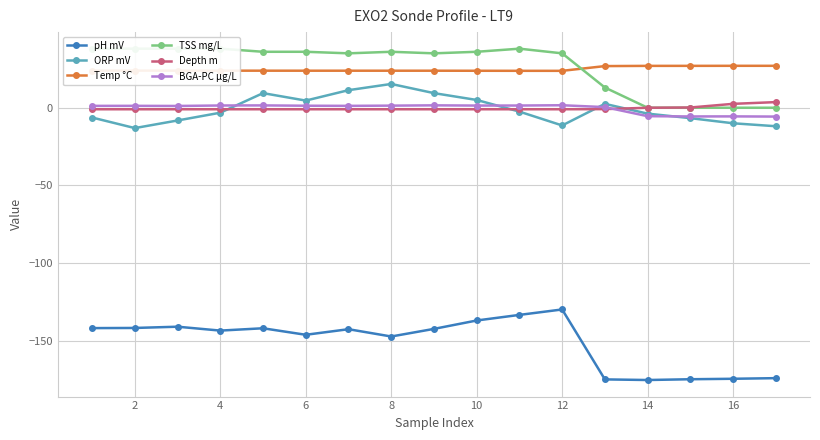

How many data points in Depth m are less than 0?

14